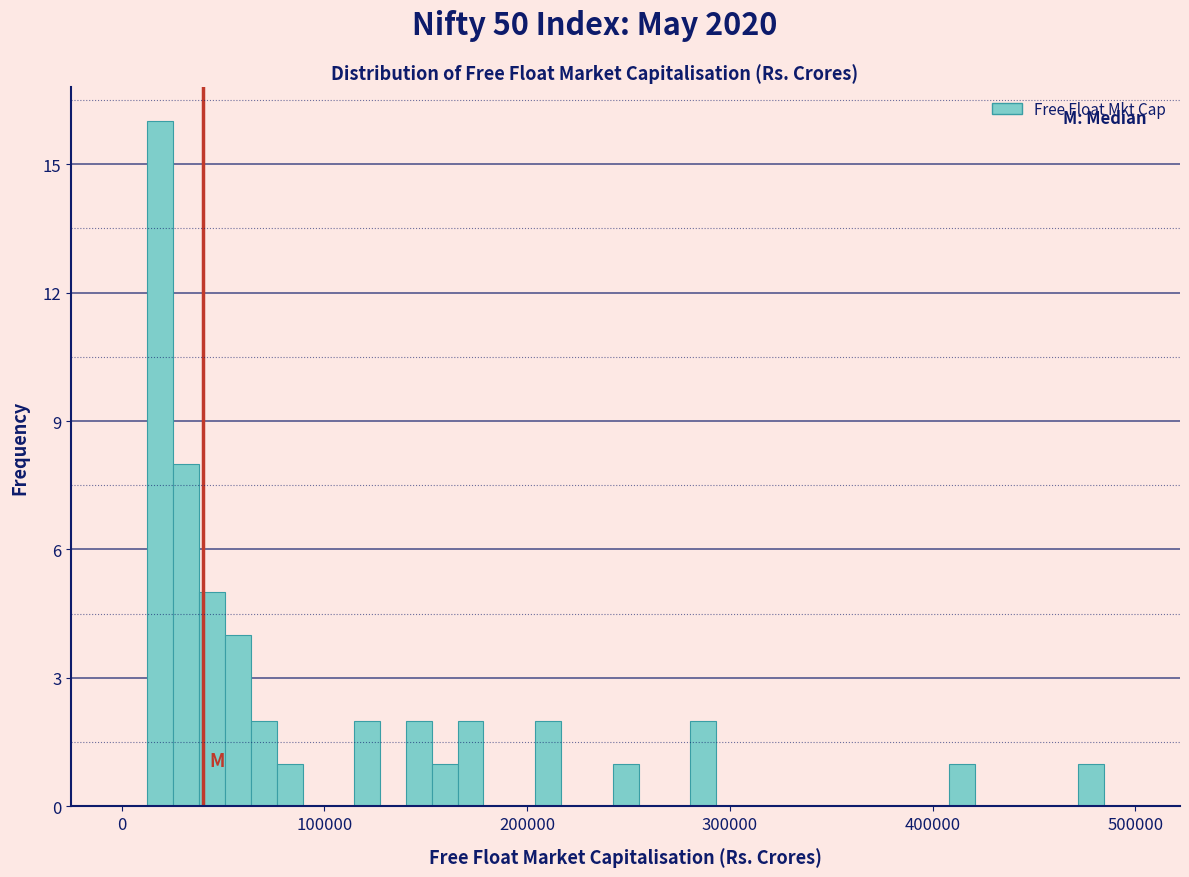

Read against the x-axis, roughly where is the centre of the tallest bar?

20000